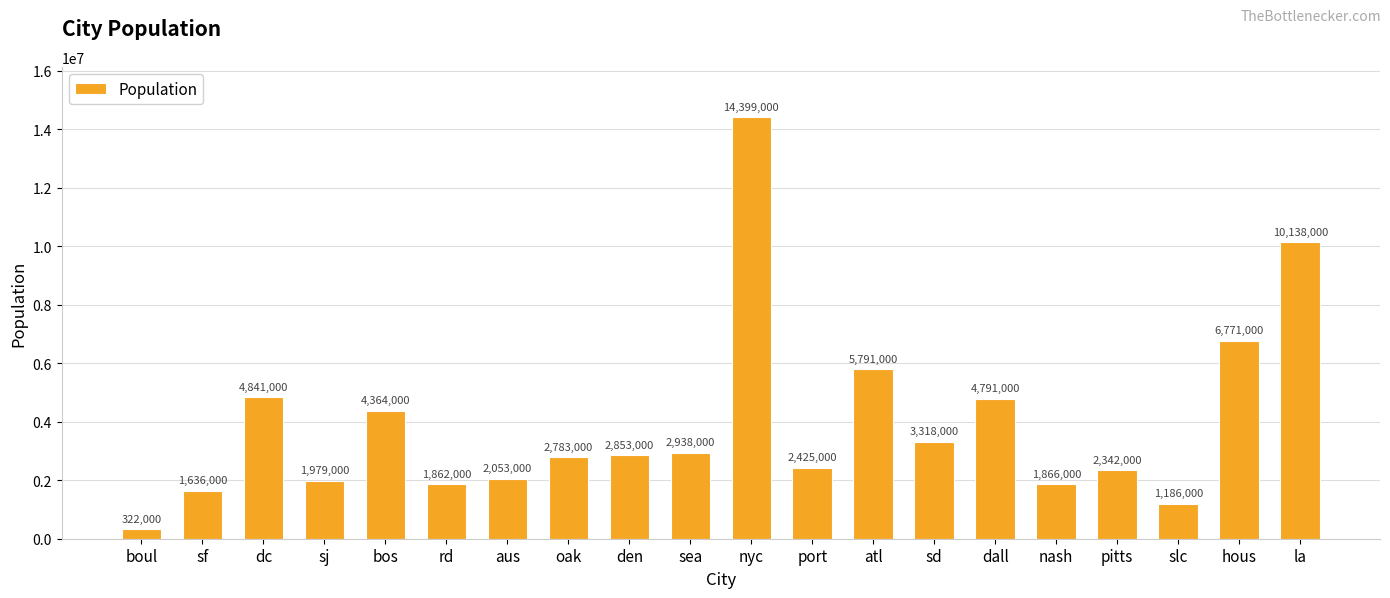

What is the sum of all values?

78658000